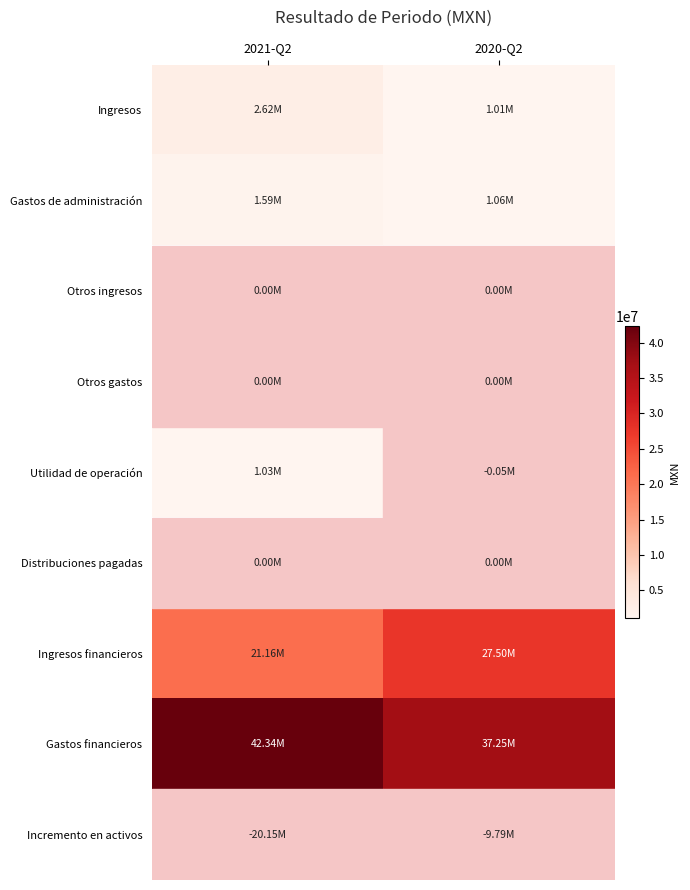

Which series has the largest total across all categories?

Gastos financieros